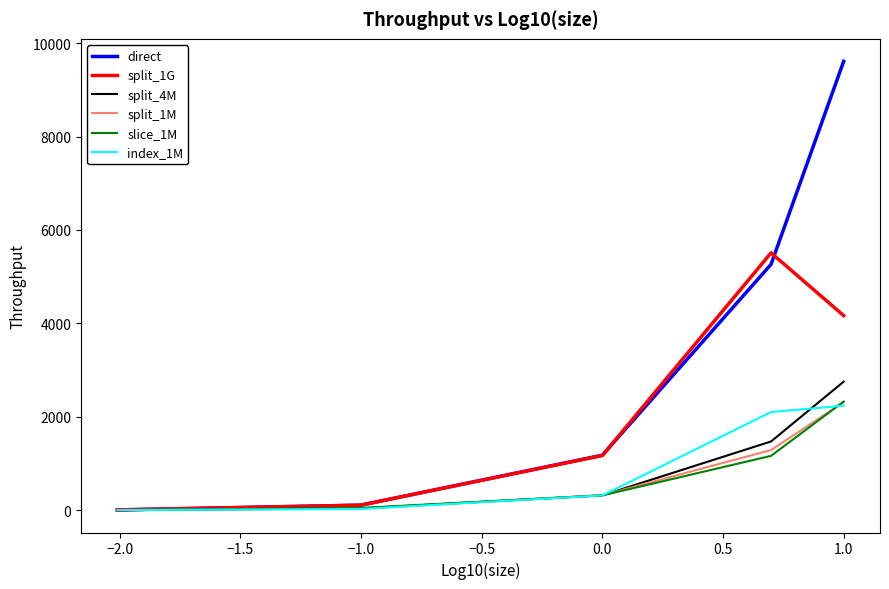

Which series has the largest total across all categories?

direct